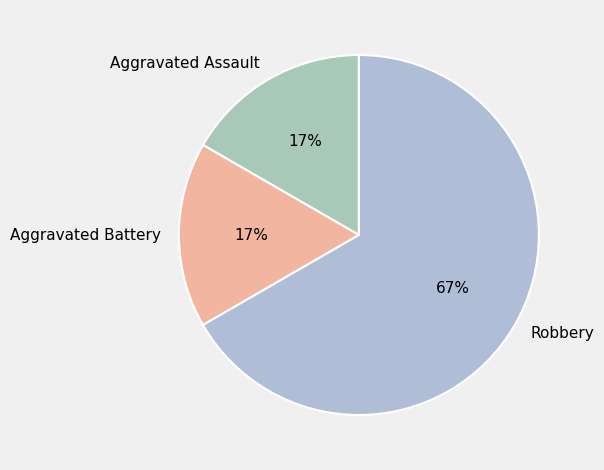

The Aggravated Assault slice represents 17% of the pie. True or false?

True